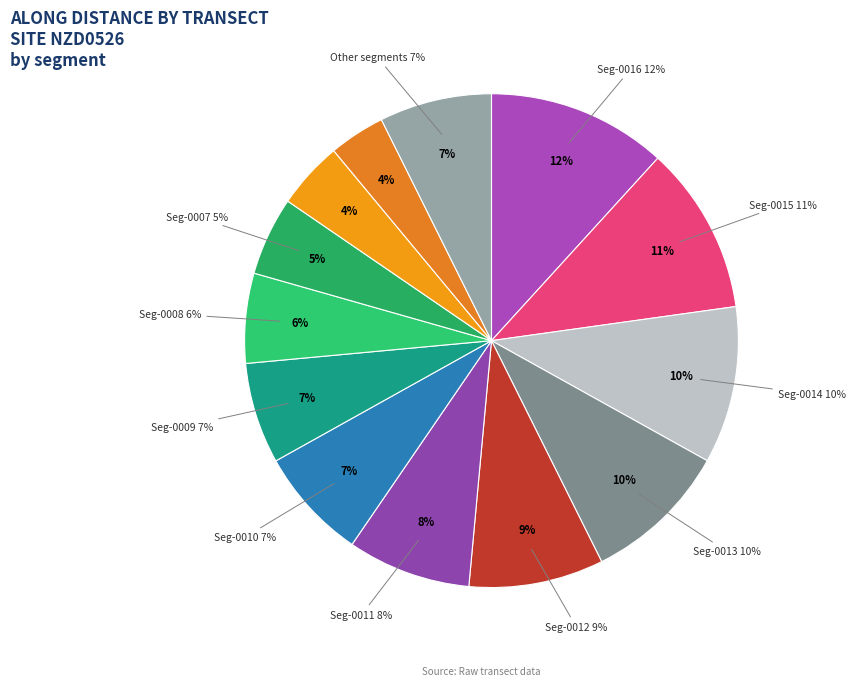

What is the largest slice in the pie chart?

nzd0526-0016